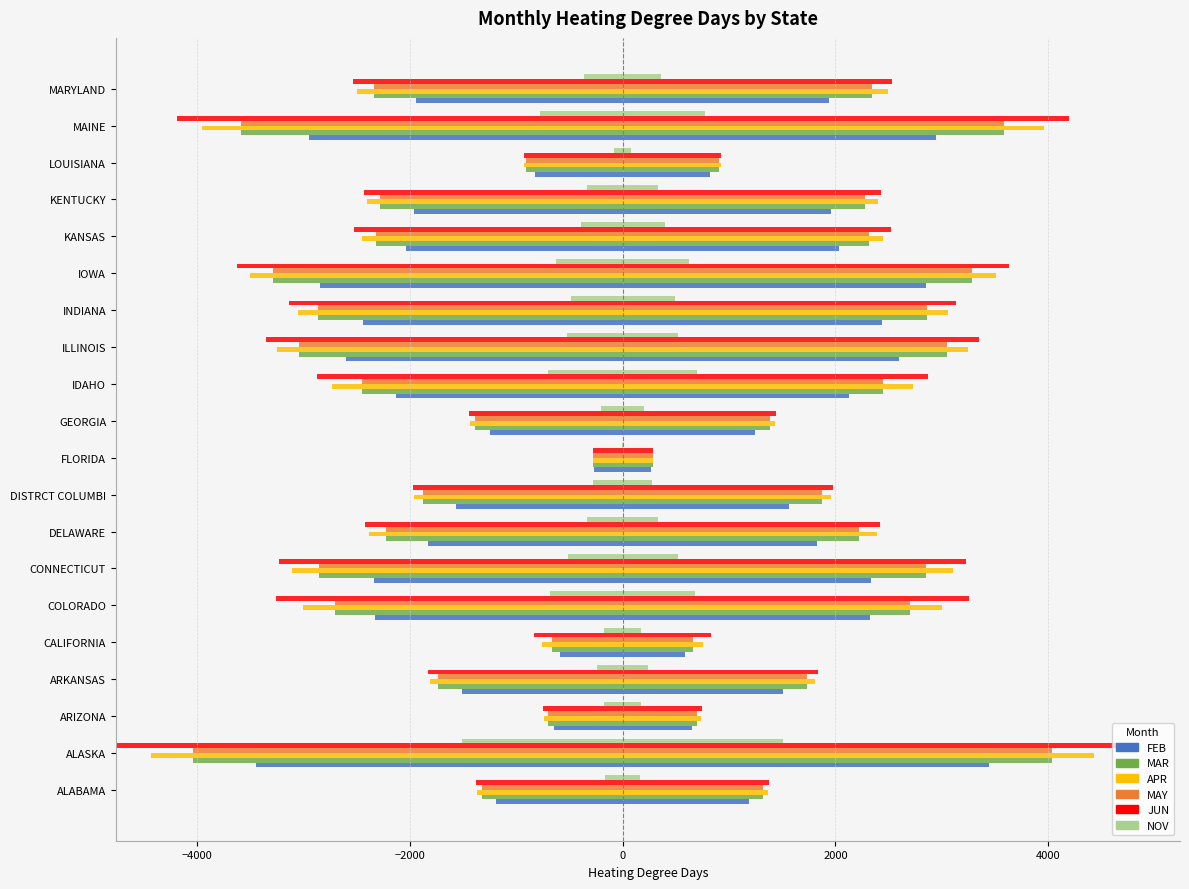

Reading left to right, extract all data points from this chart.

FEB: 2383	6885	1296	3017	1180	4658	4674	3653	3135	541	2489	4262	5191	4869	5695	4065	3917	1651	5898	3878
MAR: 2644	8069	1406	3471	1329	5410	5705	4448	3743	565	2765	4903	6089	5727	6571	4628	4556	1818	7170	4681
APR: 2727	8863	1472	3619	1511	6011	6215	4773	3926	565	2864	5465	6490	6107	7009	4890	4800	1845	7912	4995
MAY: 2644	8069	1406	3471	1329	5410	5705	4448	3743	565	2765	4903	6089	5727	6571	4628	4556	1818	7170	4681
JUN: 2750	9523	1500	3664	1670	6516	6459	4845	3948	565	2892	5745	6694	6263	7254	5050	4861	1849	8382	5061
NOV: 327	3023	344	479	352	1358	1035	673	548	12	405	1407	1050	978	1255	788	668	166	1549	726